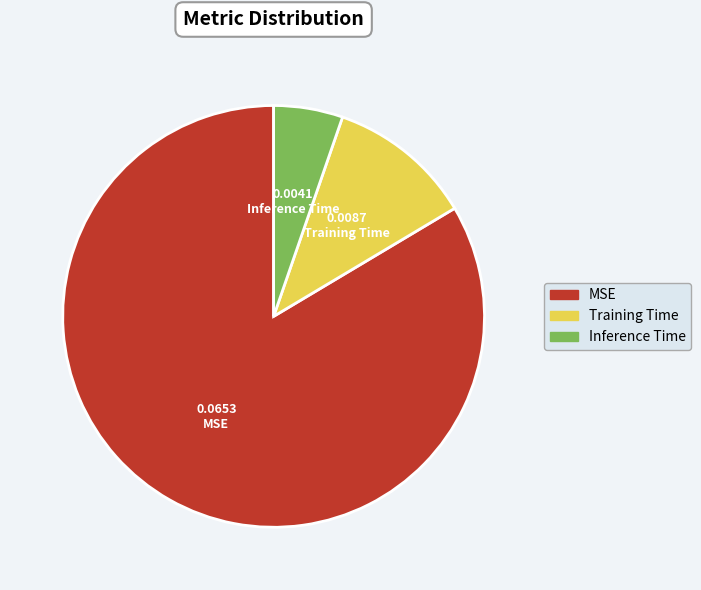

How many segments does this pie chart have?

3